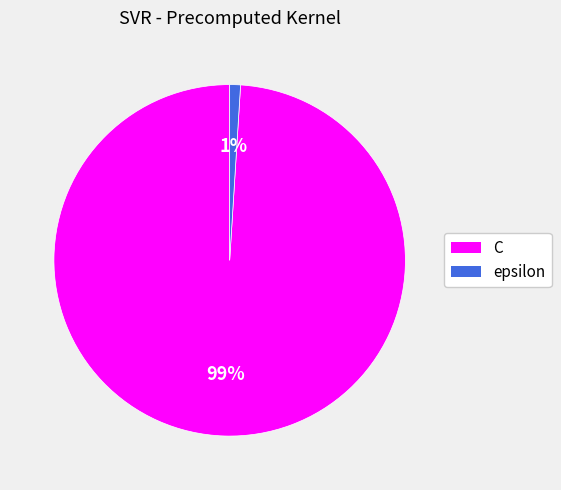

How many segments does this pie chart have?

2